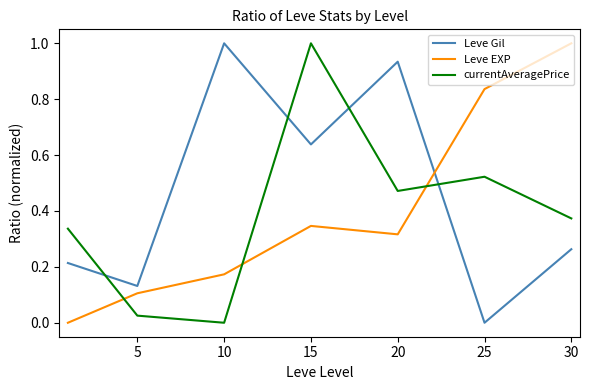

How many values in the currentAveragePrice series exceed 0?

6